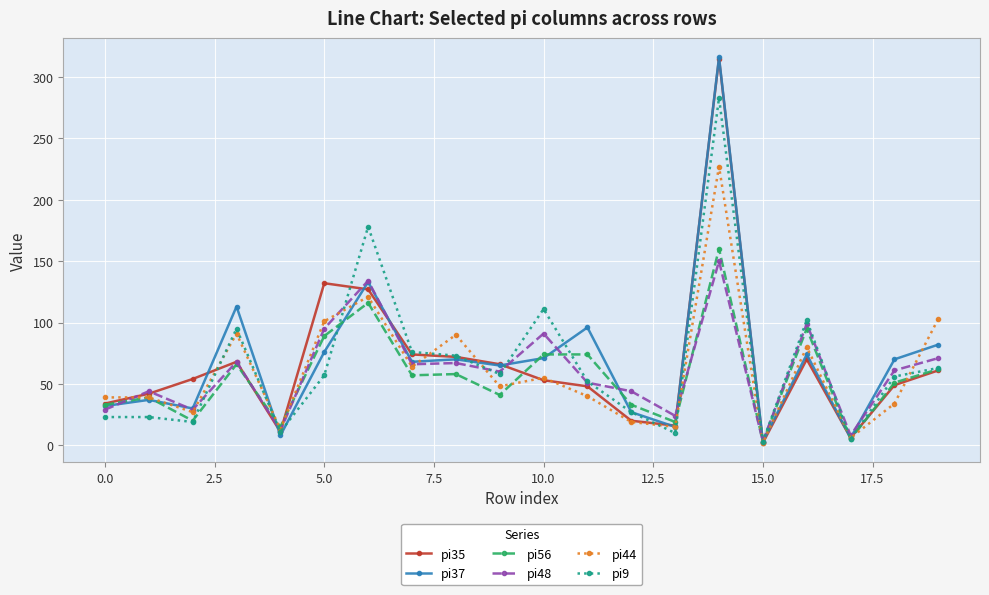

In pi35, how many points are lower than both neighbors (excluding endpoints)?

4